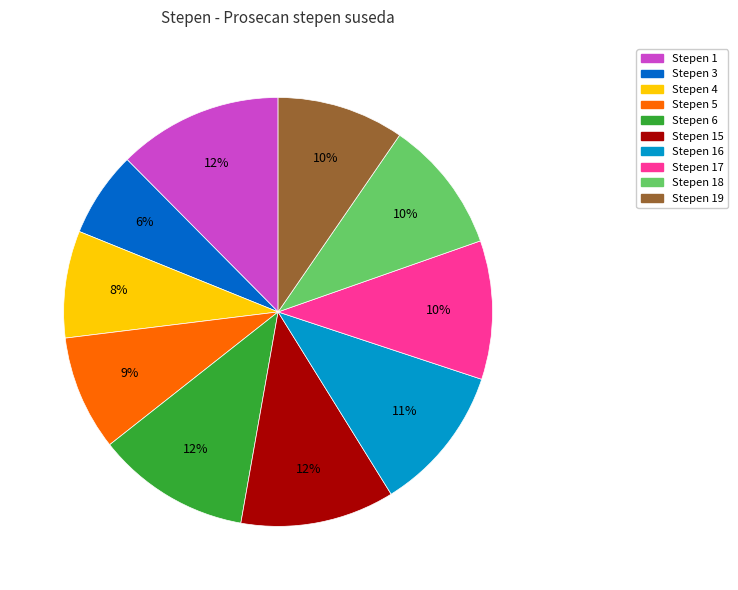

Which has a higher value, Stepen 4 or Stepen 1?

Stepen 1